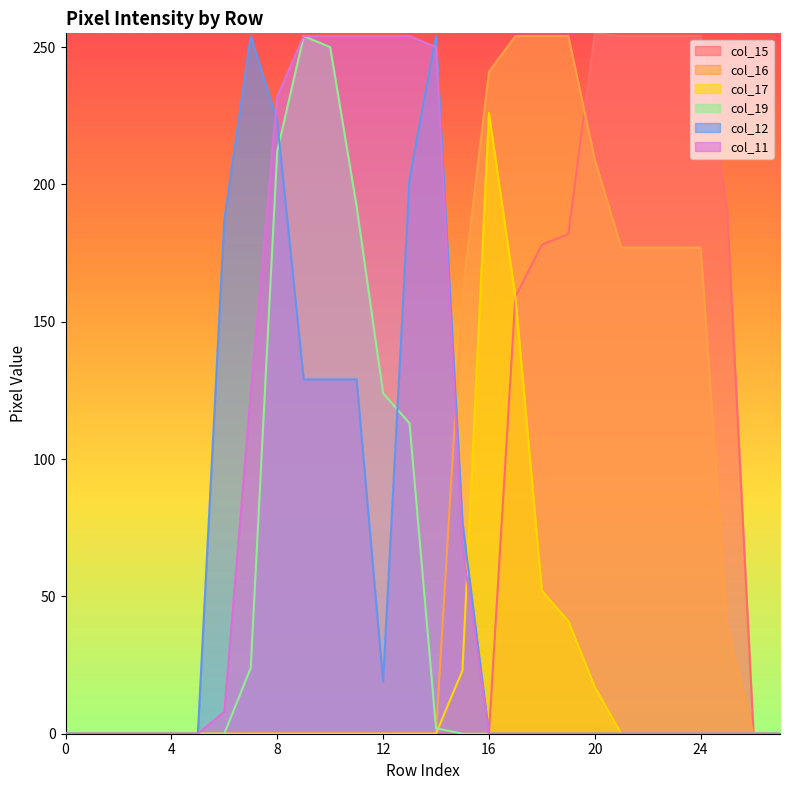

Reading left to right, transcribe all the data shown in this chart.

col_15: 0	0	0	0	0	0	0	0	0	0	0	0	0	0	0	0	0	159	178	182	255	254	254	254	254	191	0	0
col_16: 0	0	0	0	0	0	0	0	0	0	0	0	0	0	0	160	241	254	254	254	209	177	177	177	177	39	0	0
col_17: 0	0	0	0	0	0	0	0	0	0	0	0	0	0	0	23	226	159	52	41	17	0	0	0	0	0	0	0
col_19: 0	0	0	0	0	0	0	24	212	254	250	192	124	113	2	0	0	0	0	0	0	0	0	0	0	0	0	0
col_12: 0	0	0	0	0	0	187	254	223	129	129	129	19	202	254	77	0	0	0	0	0	0	0	0	0	0	0	0
col_11: 0	0	0	0	0	0	8	124	232	254	254	254	254	254	250	68	0	0	0	0	0	0	0	0	0	0	0	0